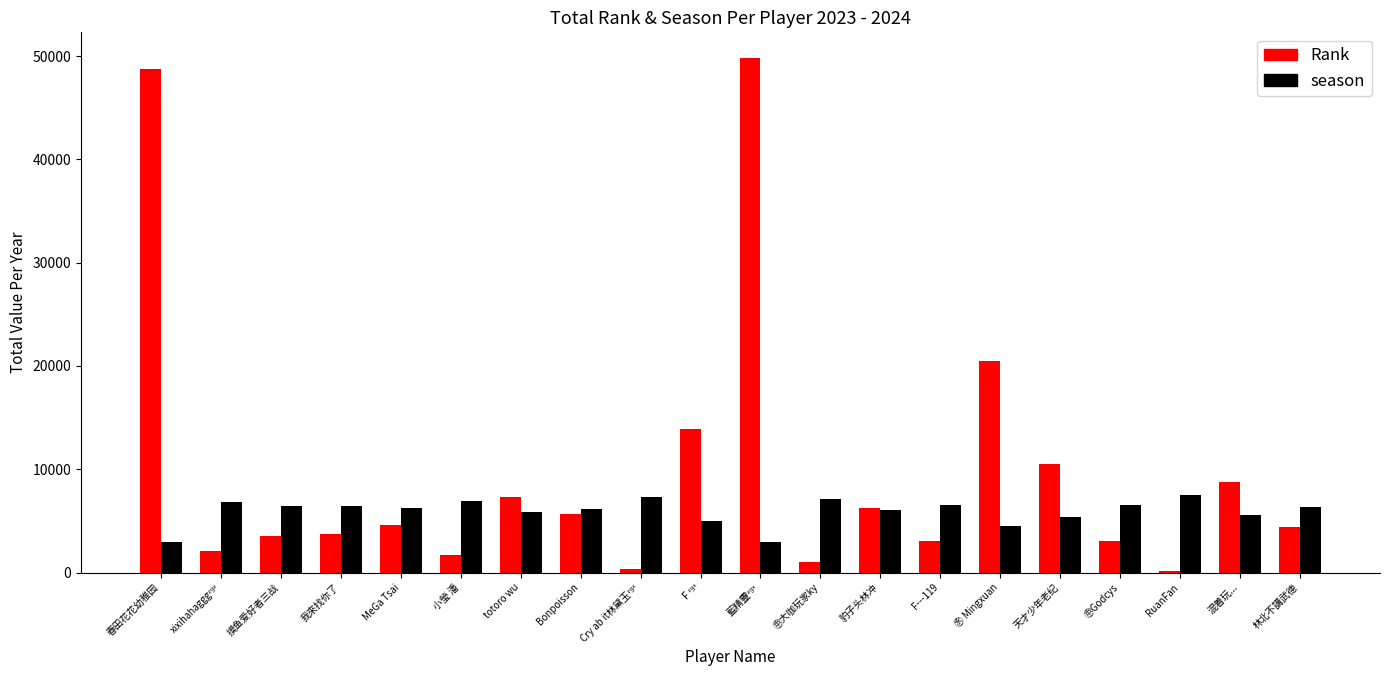

What is the maximum value for Rank?

49801